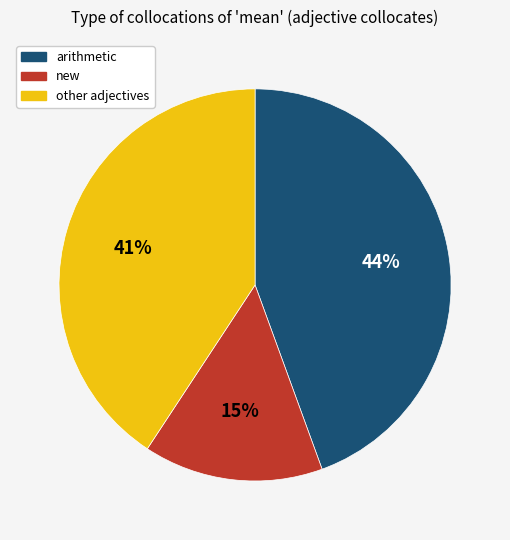

How many segments does this pie chart have?

3